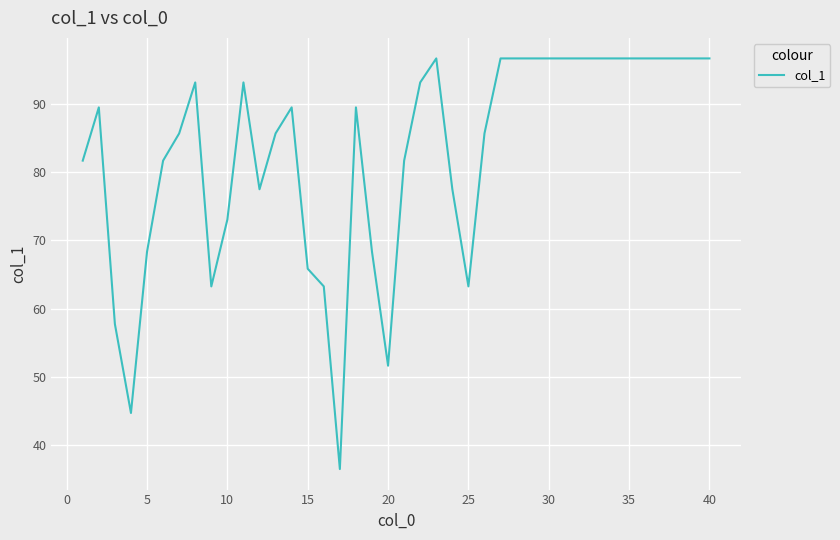

What is the greatest value displayed?

96.6